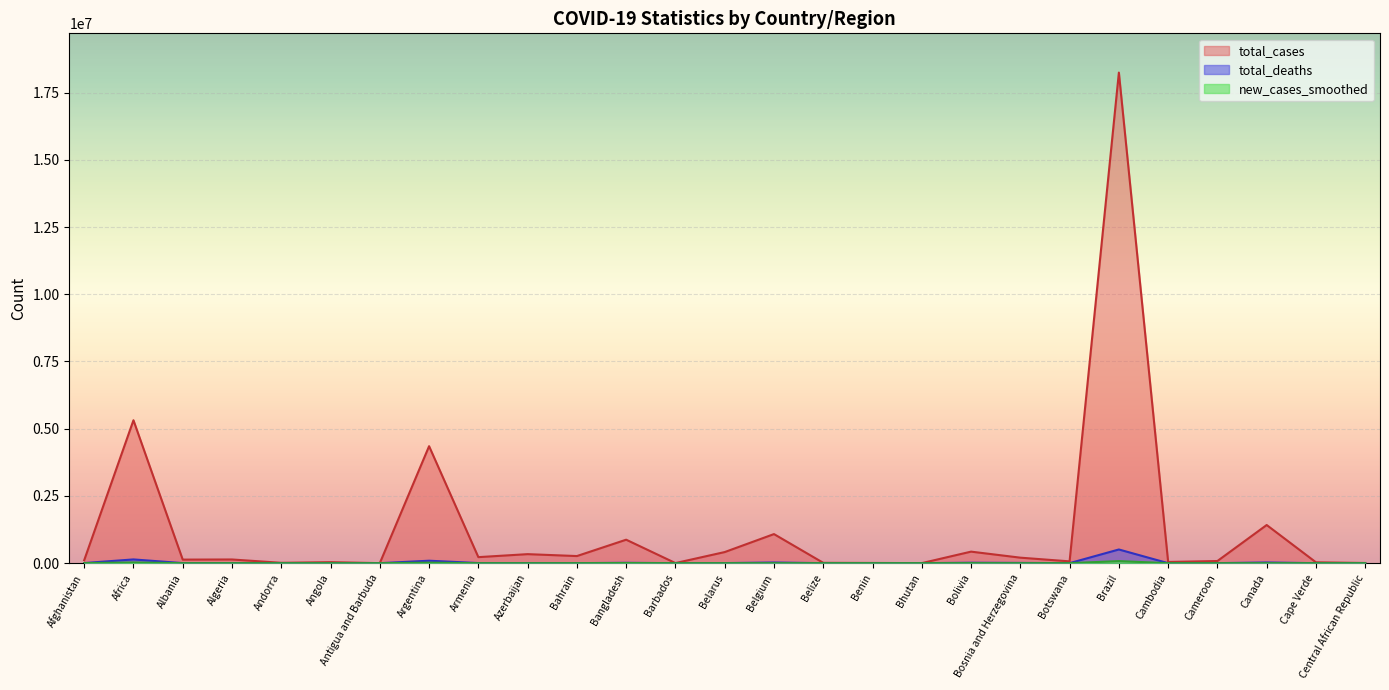

The value of total_cases at Belgium is 1499603.3. True or false?

False